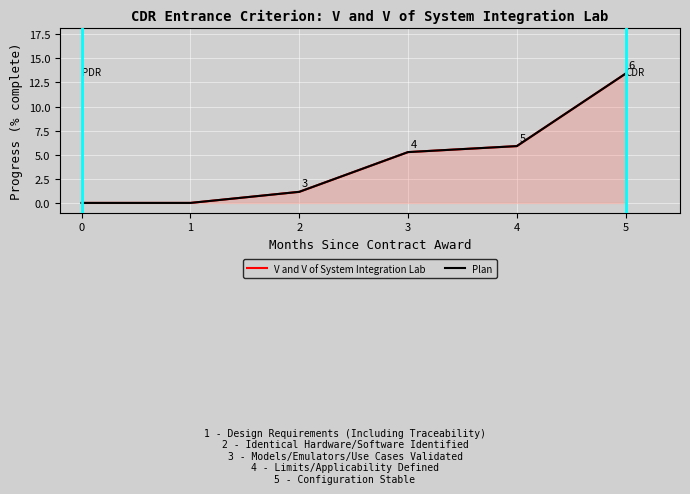

Reading left to right, extract all data points from this chart.

V and V of System Integration Lab: 0.0	0.0	1.1	5.3	5.9	13.4
Plan: 0.0	0.0	1.1	5.3	5.9	13.4